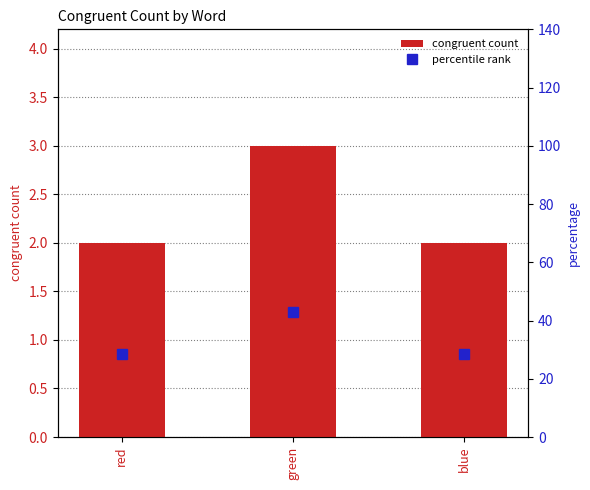

What is the minimum value for congruent count?

2